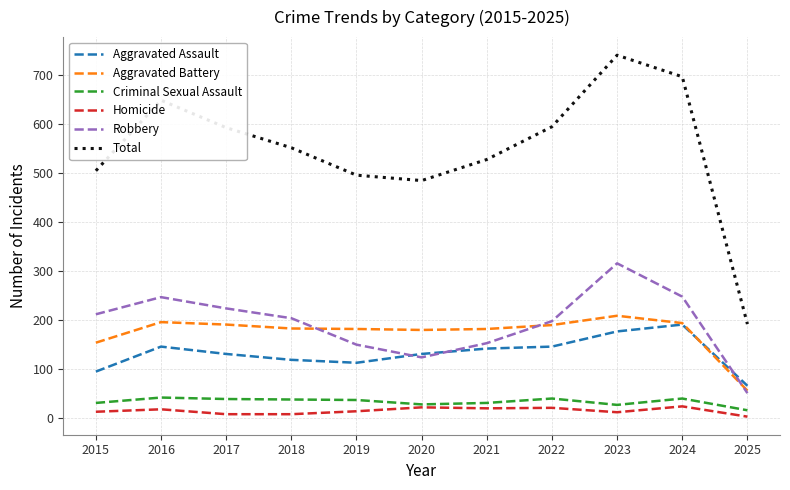

True or false: Aggravated Battery has more than 0 interior local peaks.

True